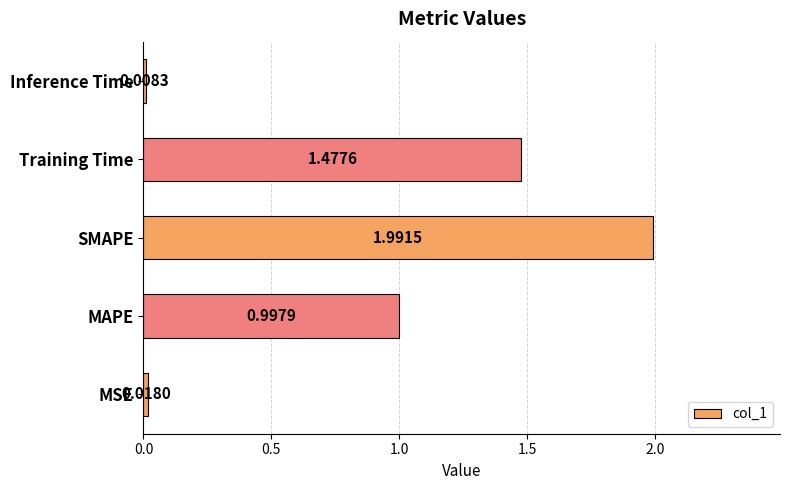

Which has a higher value, MSE or MAPE?

MAPE